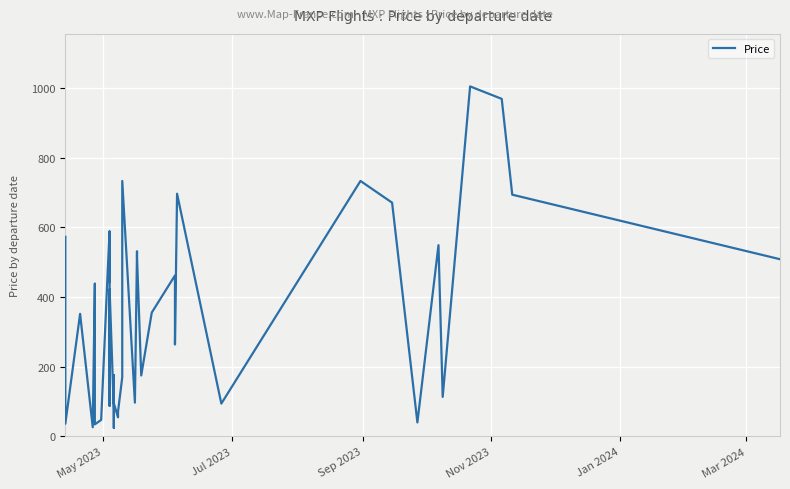

What is the sum of all values?

14036.2